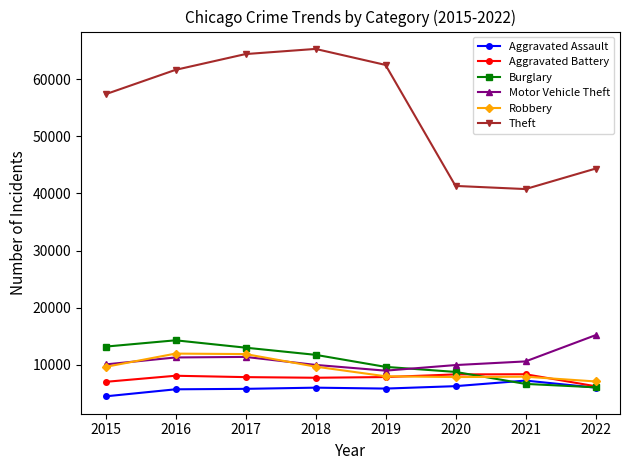

The Robbery series shows 7088 at 2022. True or false?

True